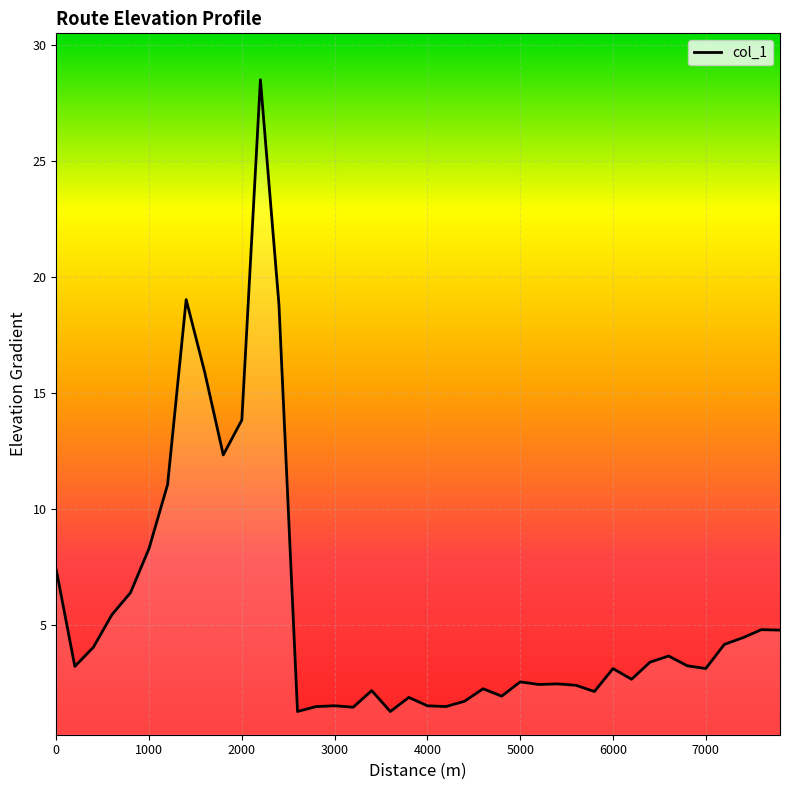

What is the smallest value displayed?

1.3